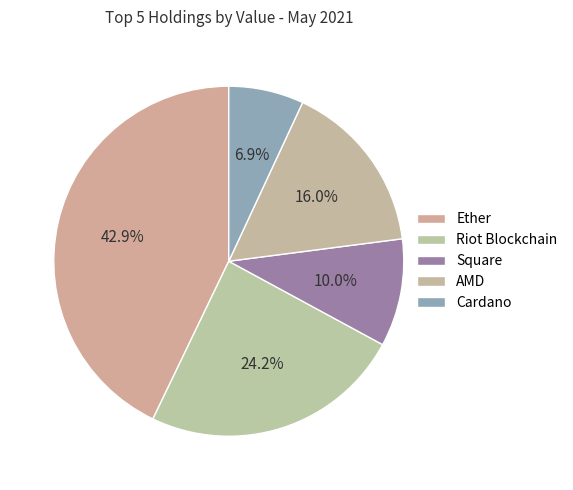

Which category has the smallest portion of the pie?

ADA